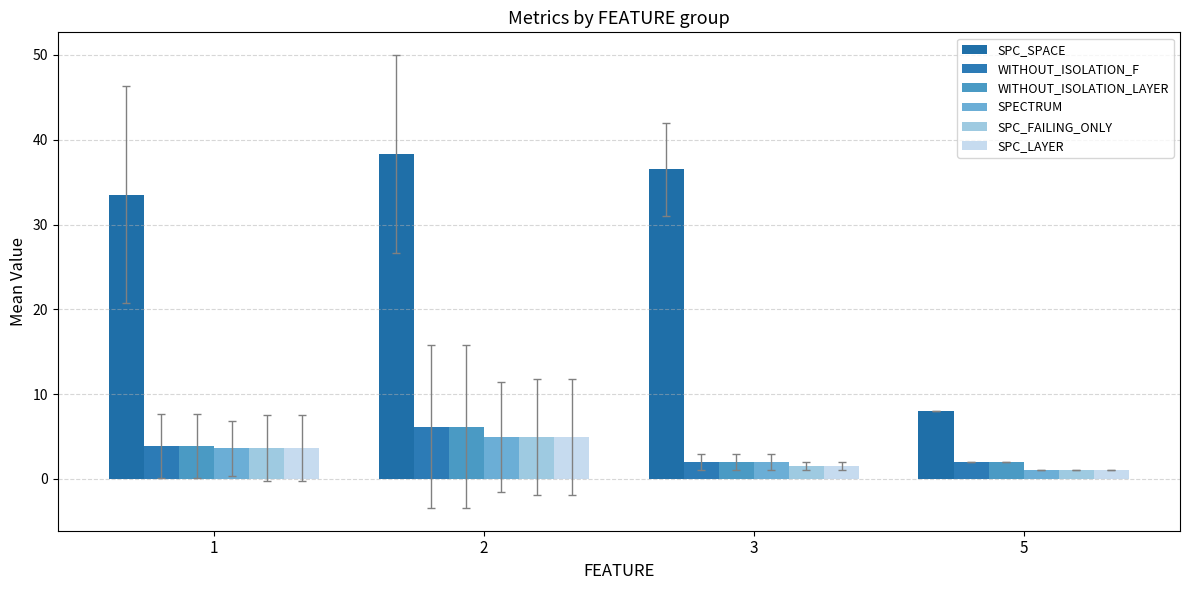

The WITHOUT_ISOLATION_F series shows 0.8 at 3. True or false?

False